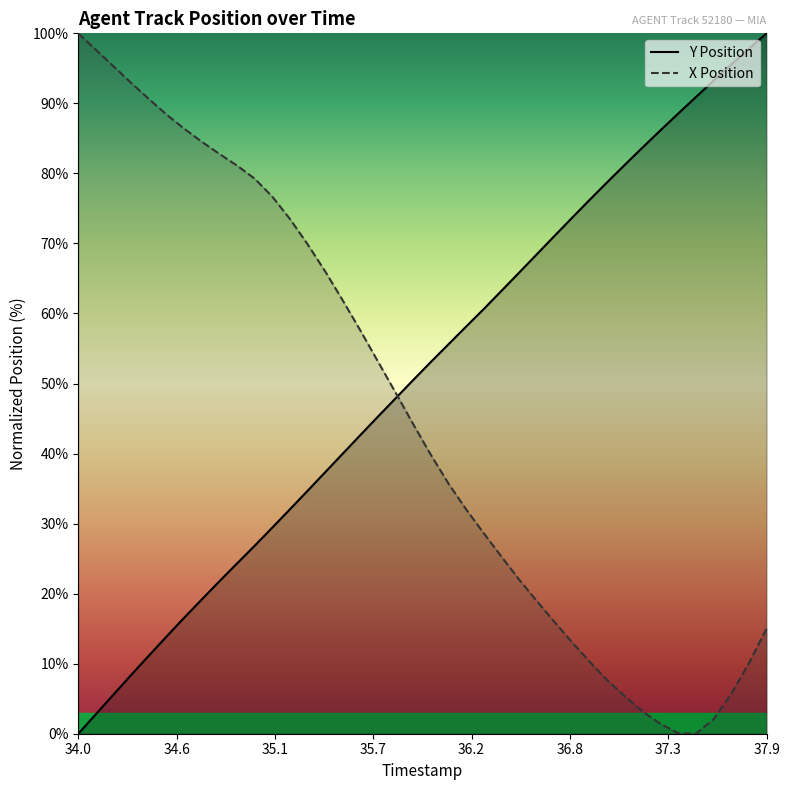

Rank the series by their average value, from lowest to highest.

X Position, Y Position